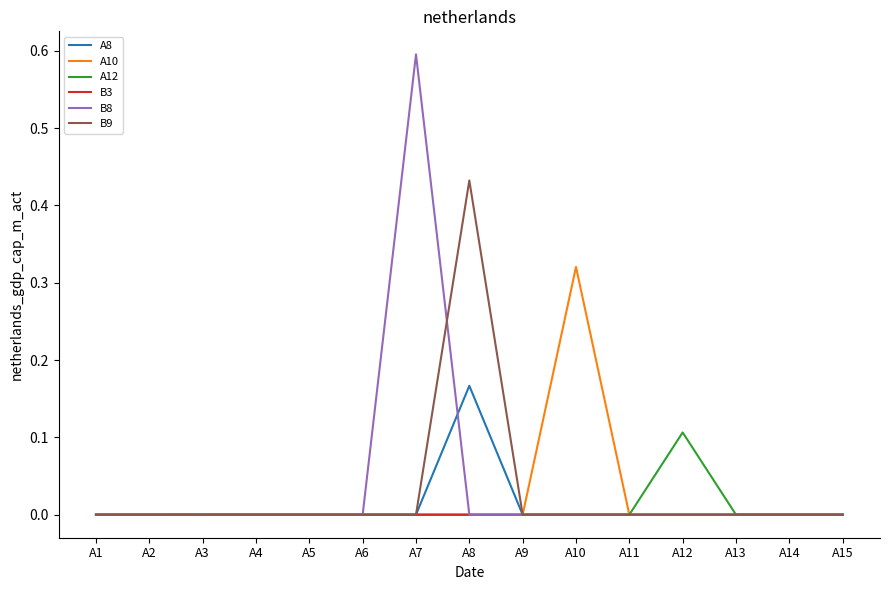

Which category has the highest value across all series?

A7